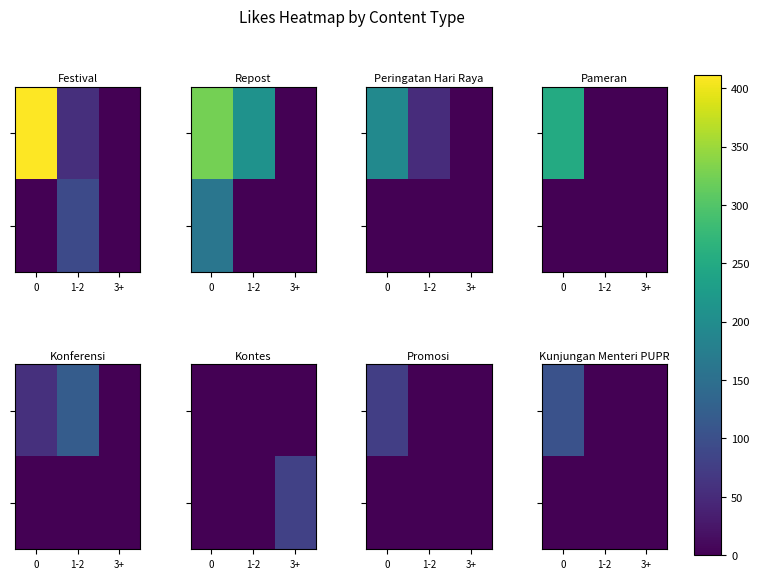

Count the number of categories in the chart.

3